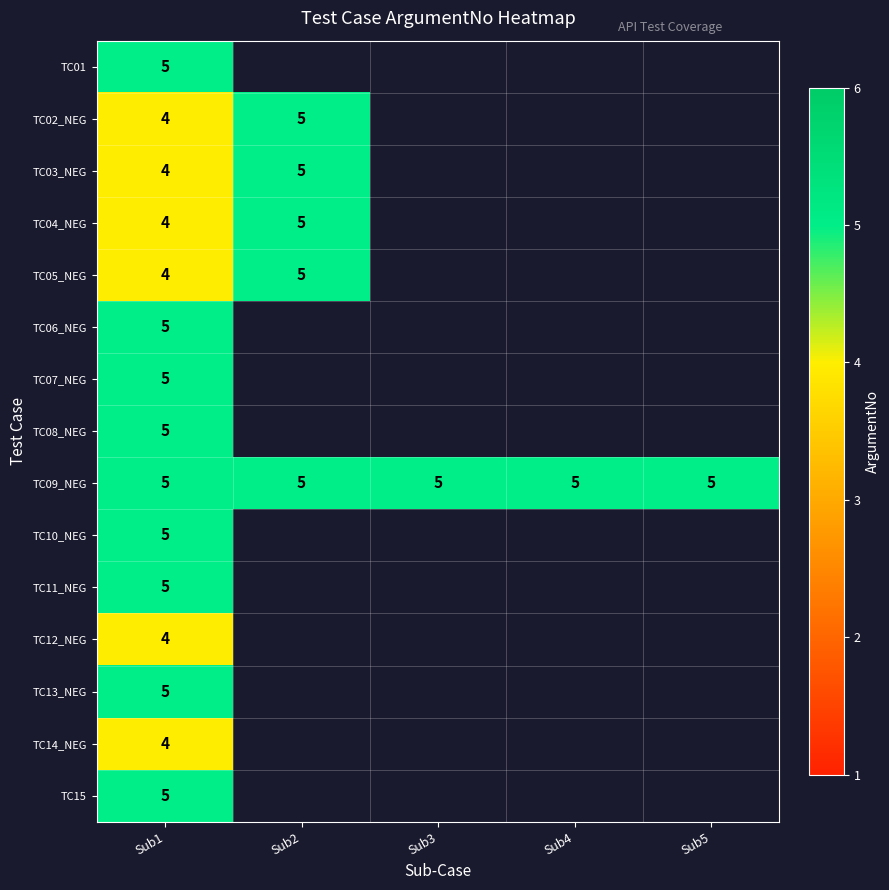

Between Sub3 and Sub1, which is larger?

Sub1